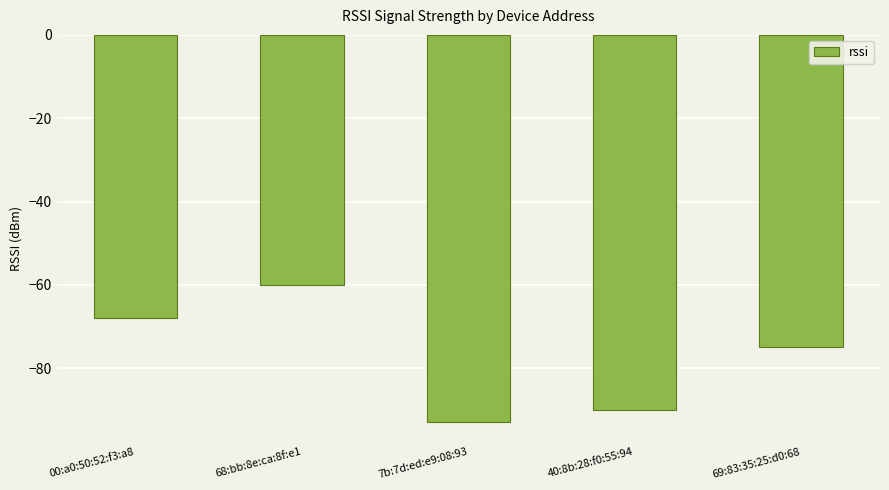

Count the number of categories in the chart.

5